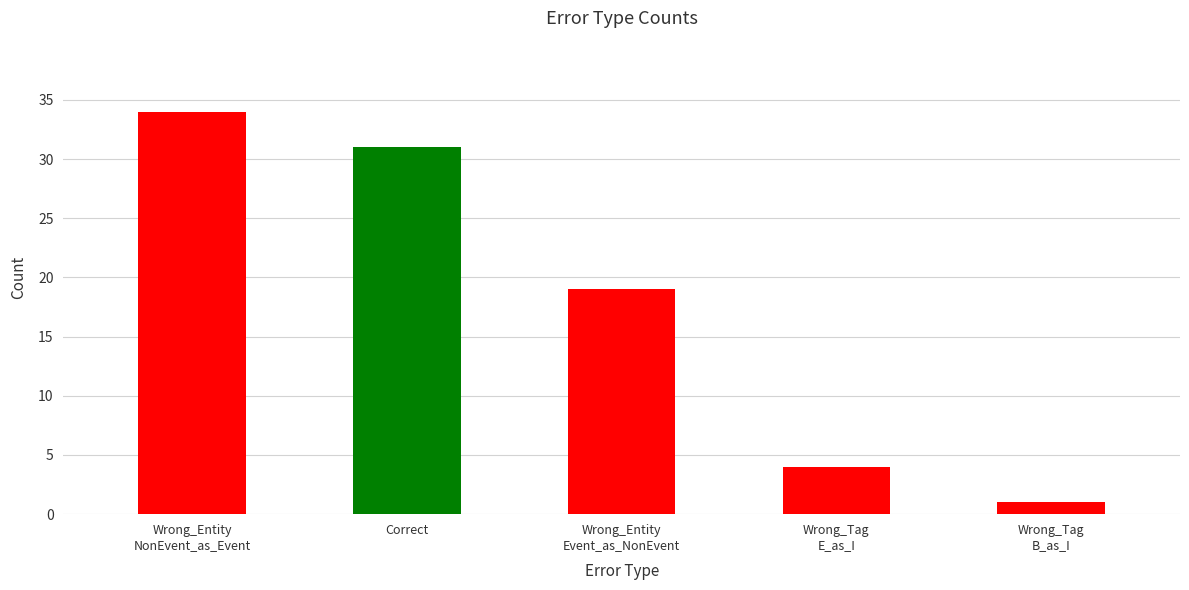

Read the value at Wrong_Entity
NonEvent_as_Event, to the nearest 10.

30